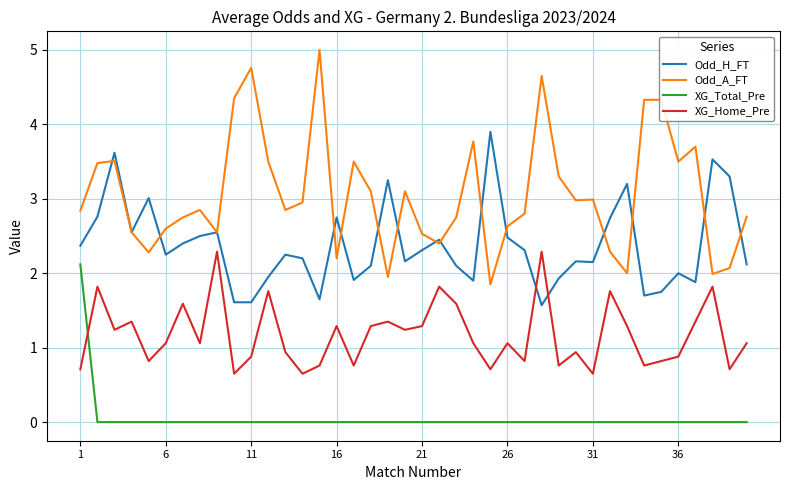

True or false: Odd_H_FT and XG_Total_Pre cross at least once.

False